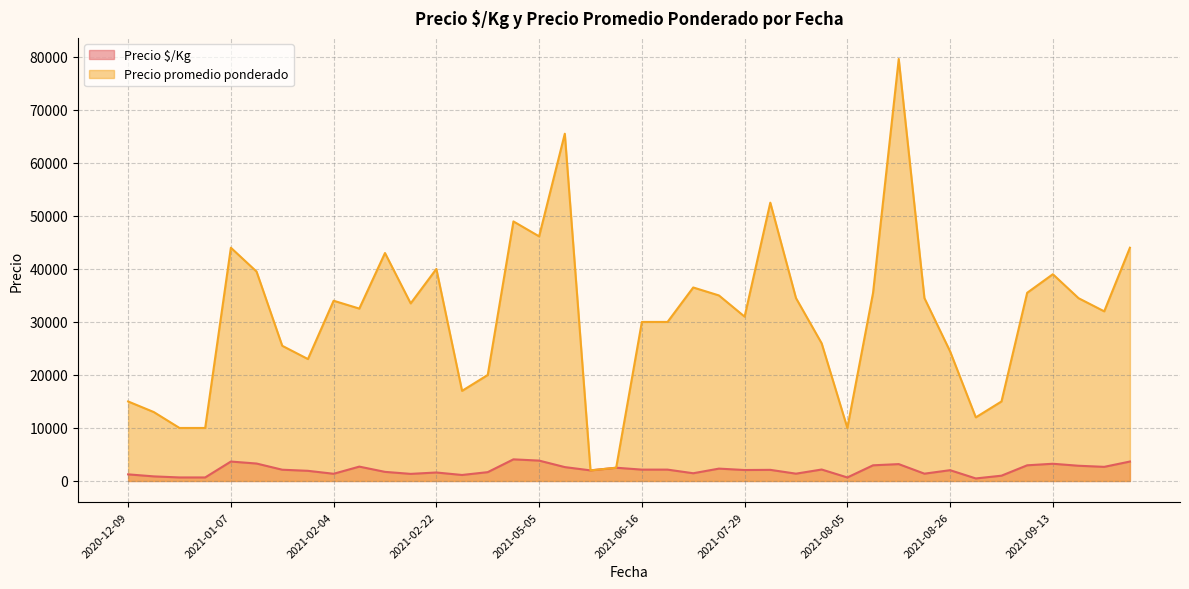

Which has a higher value, 2021-01-07 or 2021-03-08?

2021-01-07